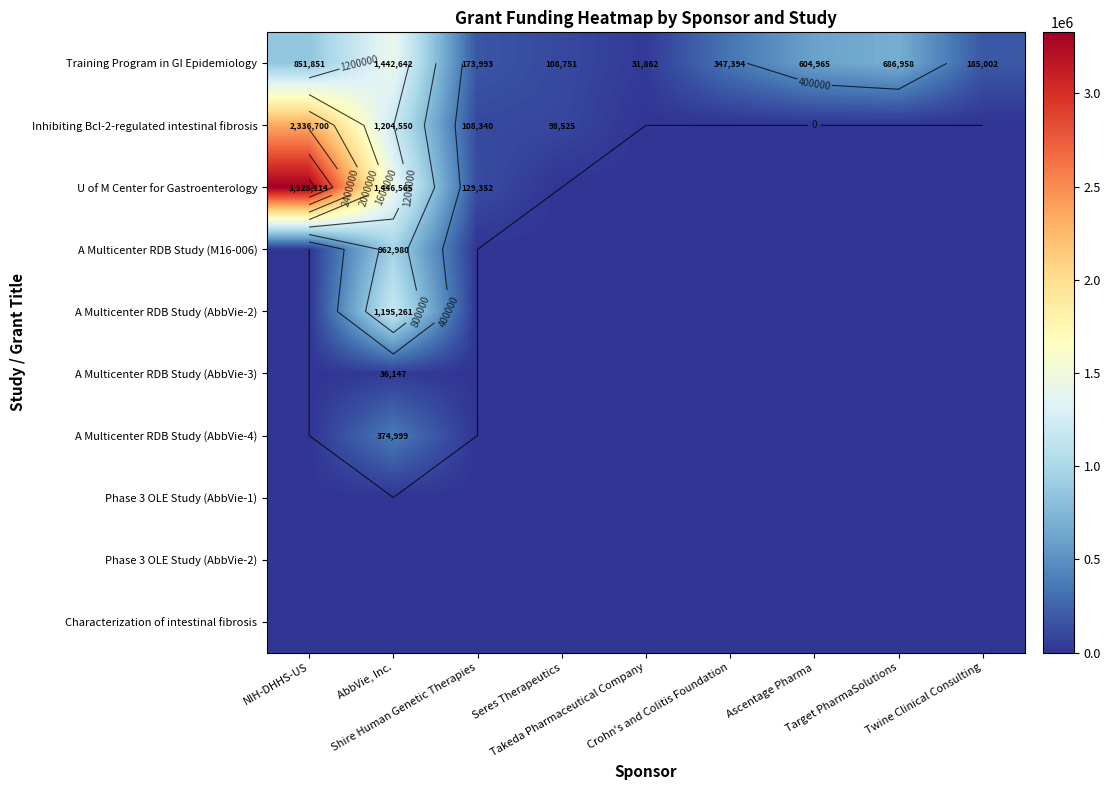

At which category is the sum across all series the highest?

AbbVie, Inc.